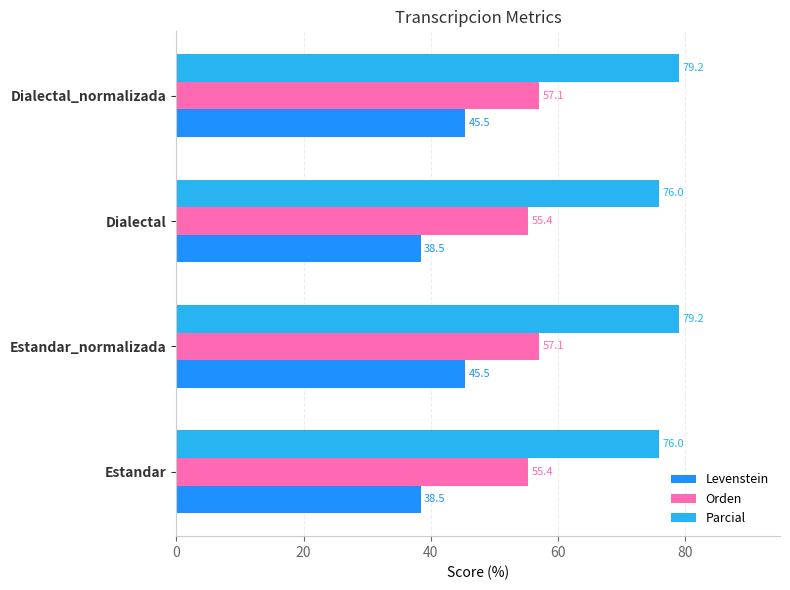

What is the difference between the highest and lowest values at Dialectal?

37.5